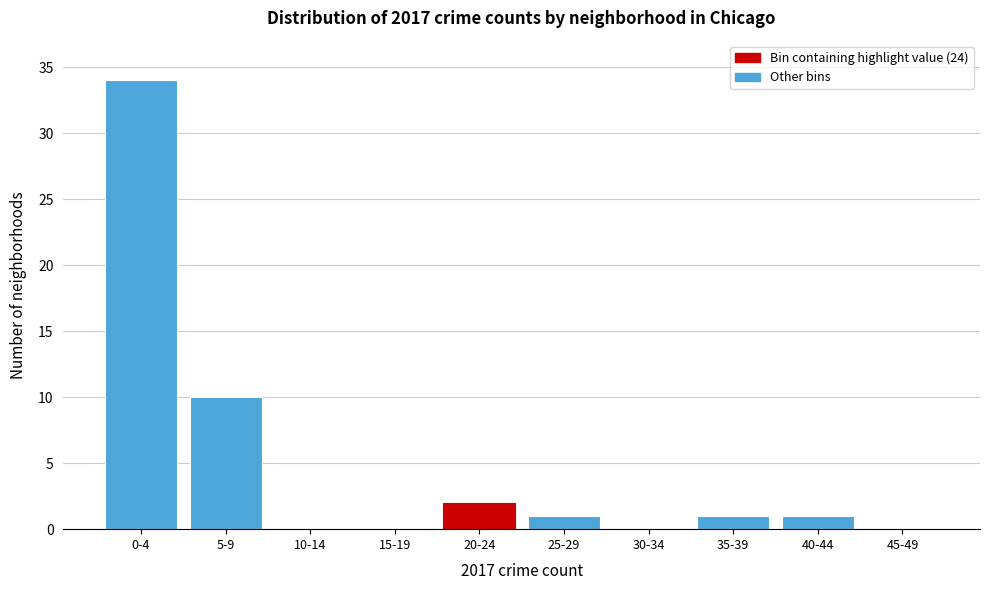

Reading right to left, transcribe all the data shown in this chart.

45-49=0	40-44=1	35-39=1	30-34=0	25-29=1	20-24=2	15-19=0	10-14=0	5-9=10	0-4=34